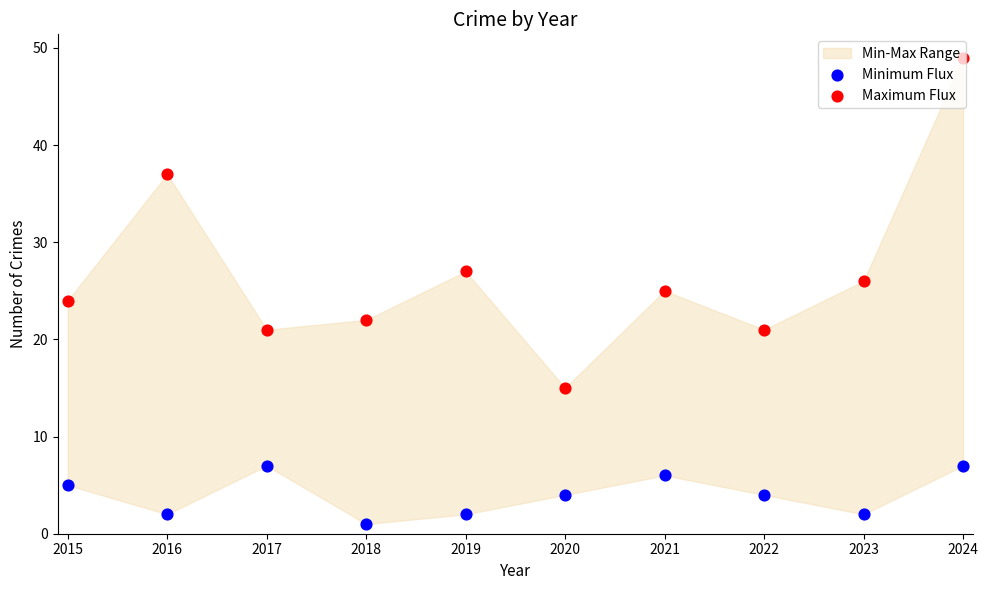

Which series has the largest total across all categories?

Maximum Flux